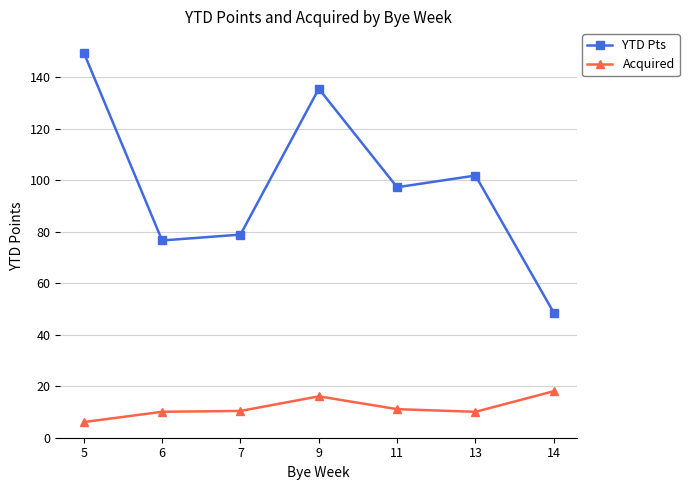

List the labels in order of YTD Pts value, smallest first.

14, 6, 7, 11, 13, 9, 5